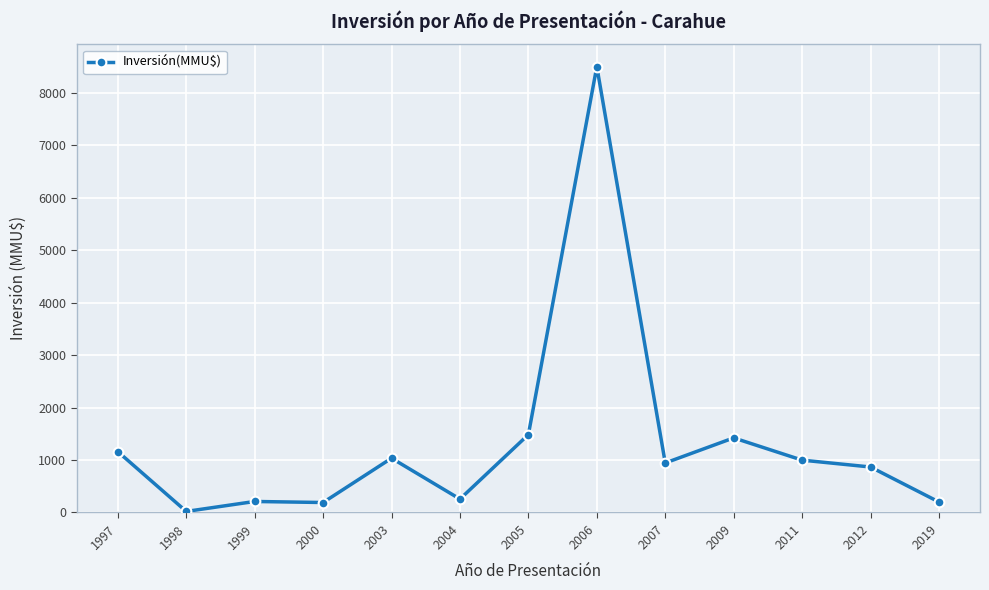

At which category does the chart reach its peak across all series?

2006